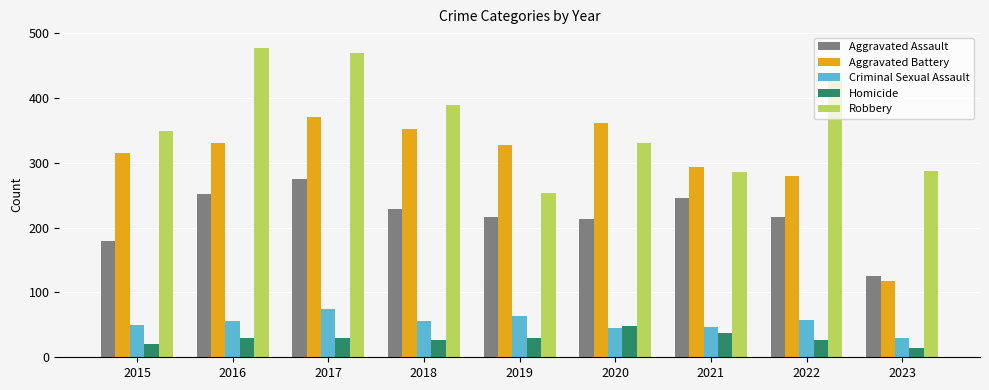

What is the value of the Aggravated Assault bar at the 5th from the left?

217